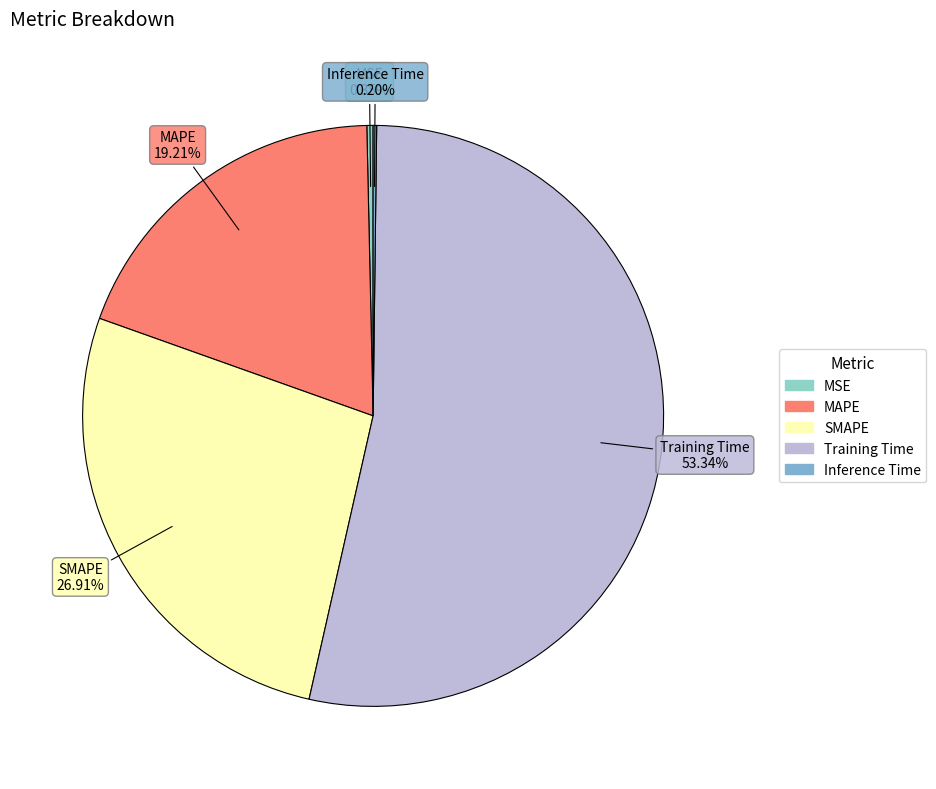

To the nearest percent, what percentage of the pie is MAPE?

19%